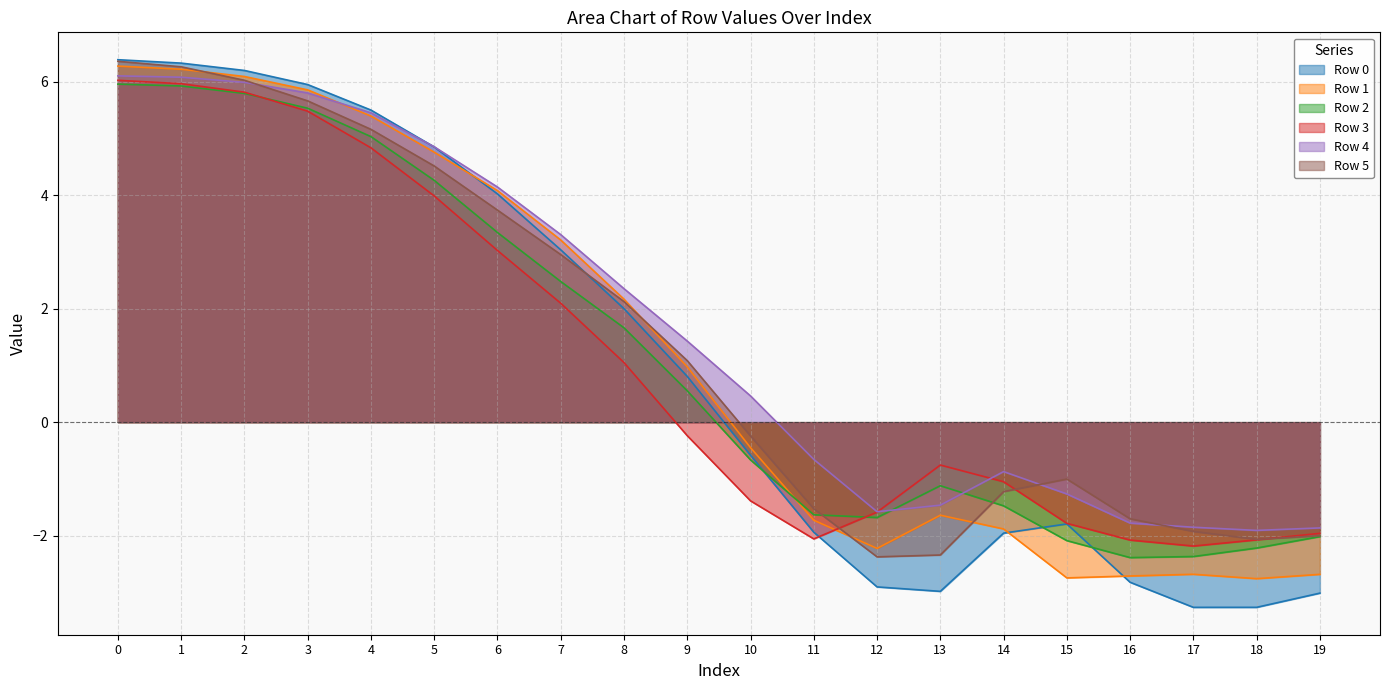

What is the difference between the Row 3 values at 4 and 18?

6.9